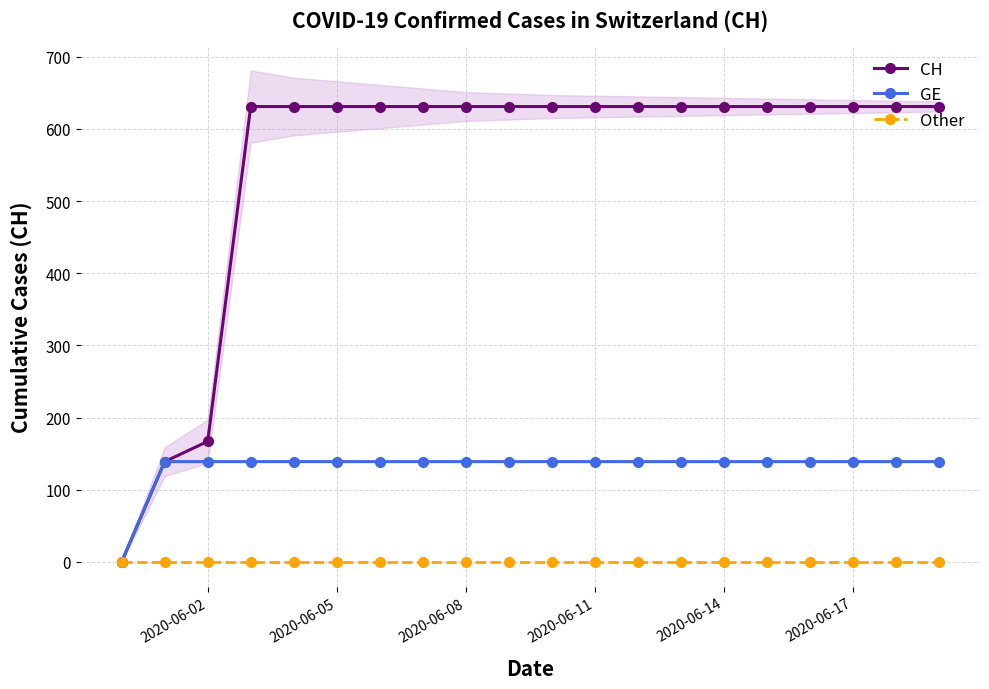

True or false: CH and Other cross at least once.

False